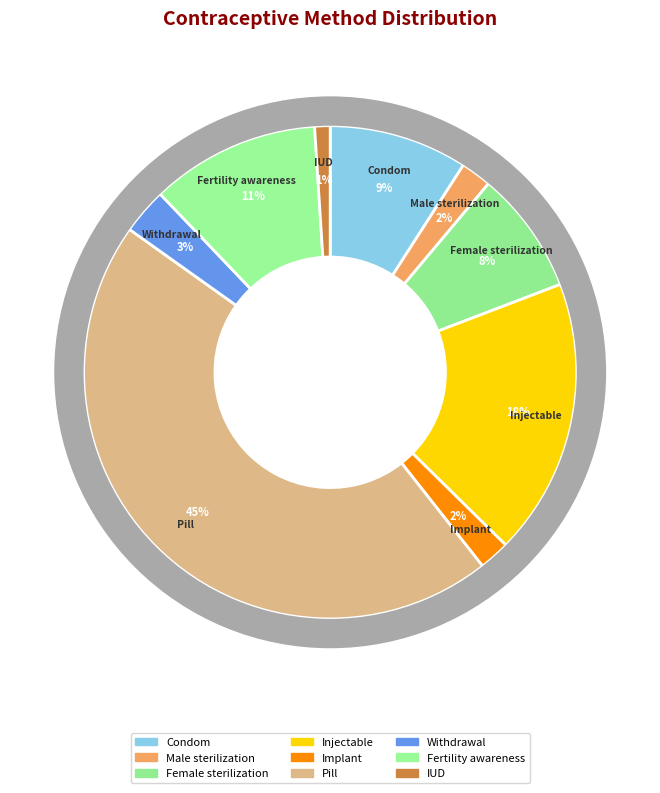

To the nearest percent, what portion does Pill represent?

45%